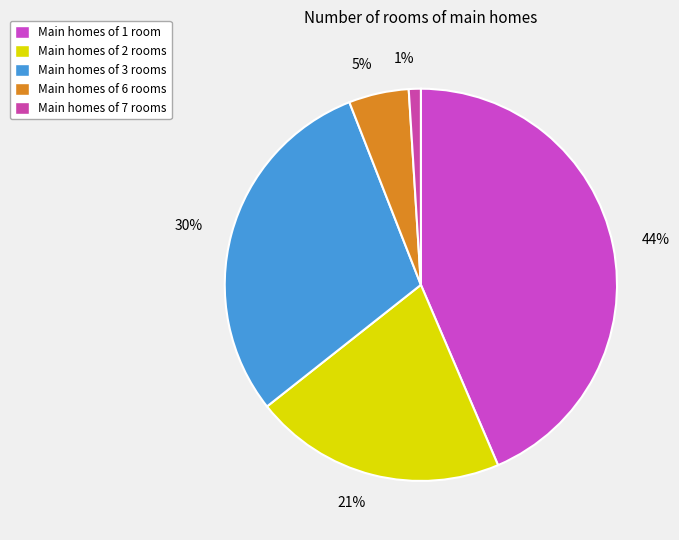

What is the largest slice in the pie chart?

Main homes of 1 room